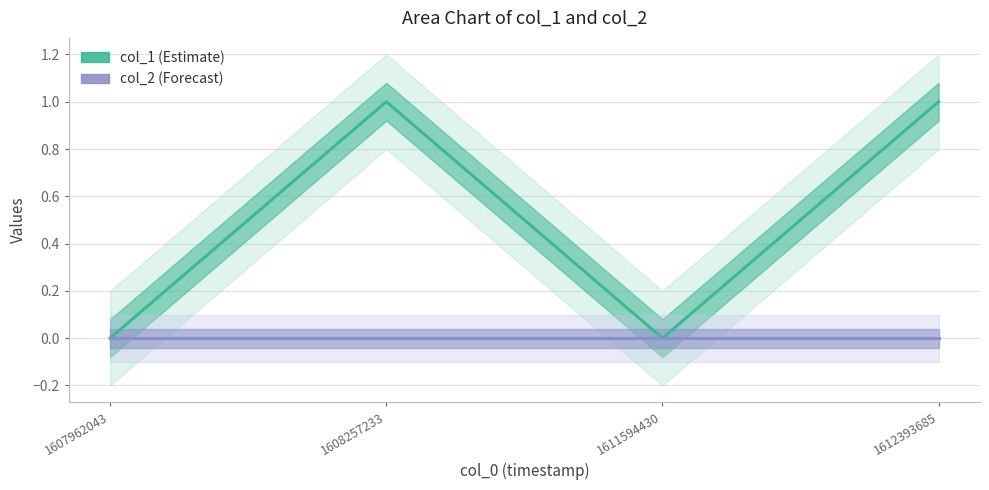

Rank the categories by col_1 value from highest to lowest.

1608257233, 1612393685, 1607962043, 1611594430